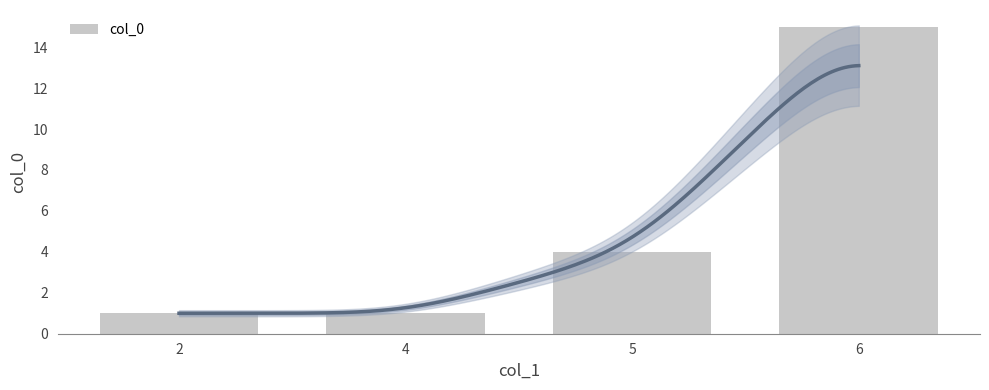

Reading left to right, extract all data points from this chart.

2=1	4=1	5=4	6=15